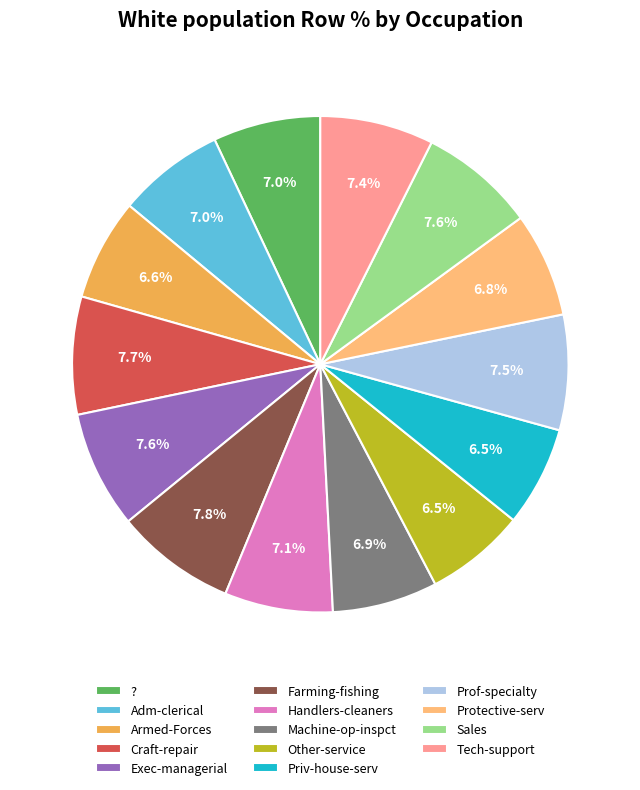

Approximately how many times larger is the value at Exec-managerial compared to Handlers-cleaners?

1.1